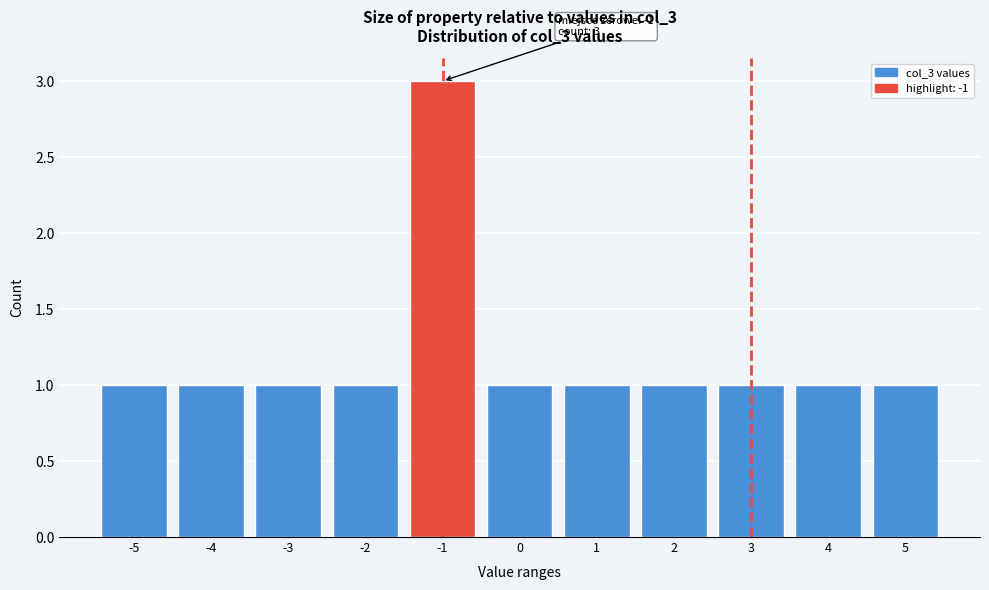

Reading left to right, transcribe all the data shown in this chart.

1	1	1	1	3	1	1	1	1	1	1